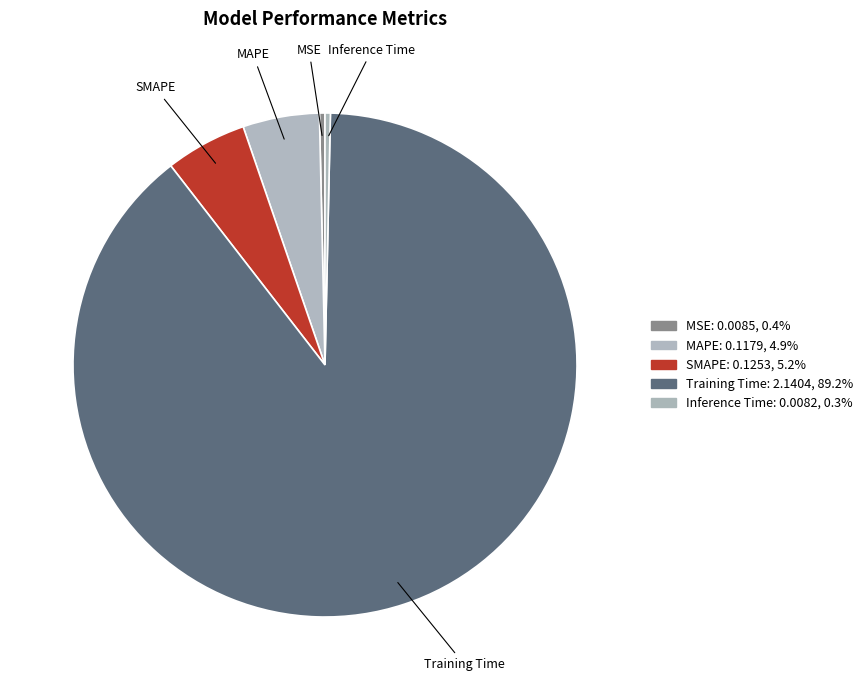

How many segments does this pie chart have?

5